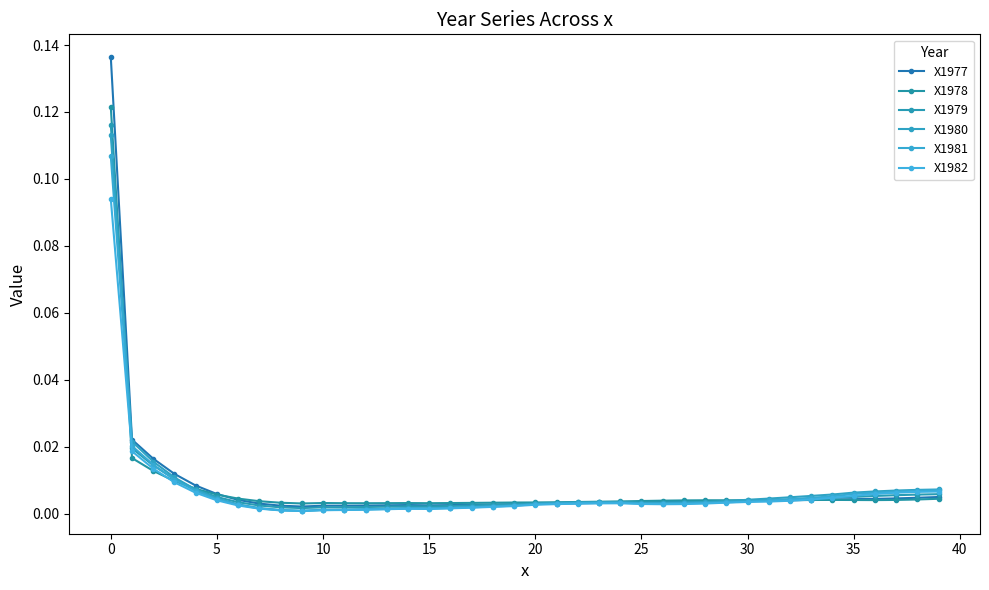

What is the label of the 27th point from the right?

13